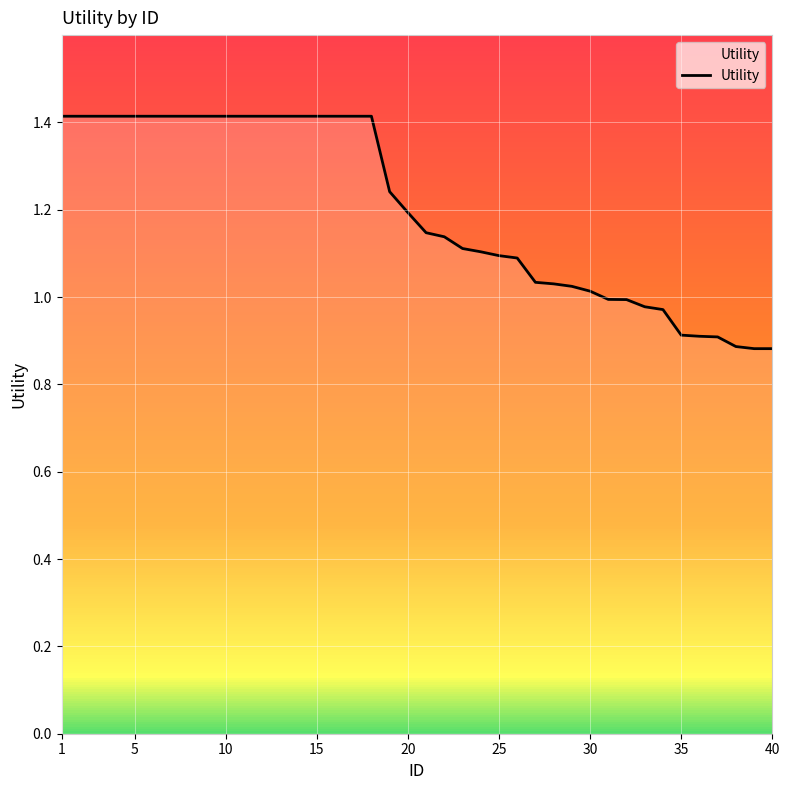

What is the greatest value displayed?

1.4